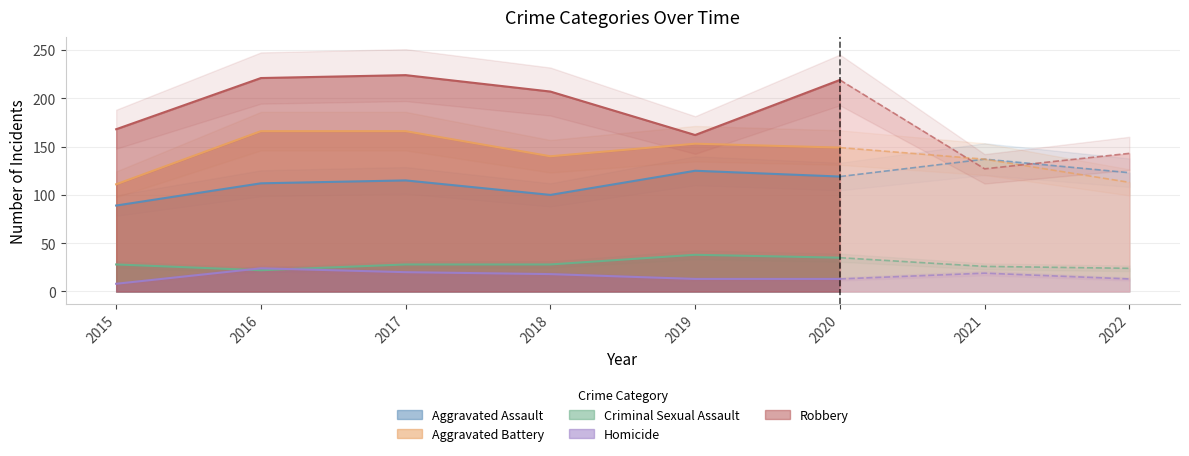

The value of Aggravated Battery at 2015 is 156. True or false?

False